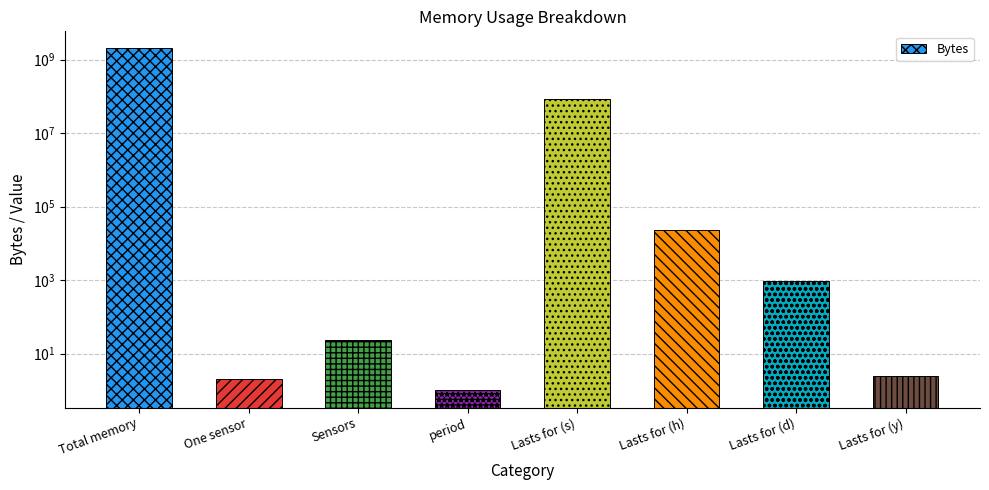

Read the value at Sensors.

24.0